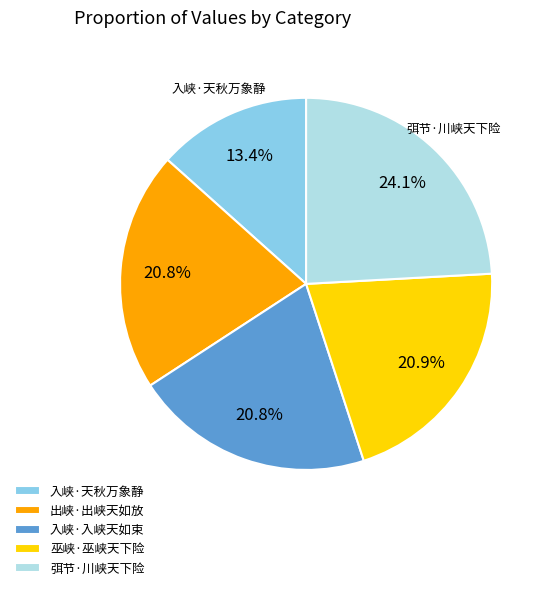

To the nearest percent, what portion does 出峡·出峡天如放 represent?

21%